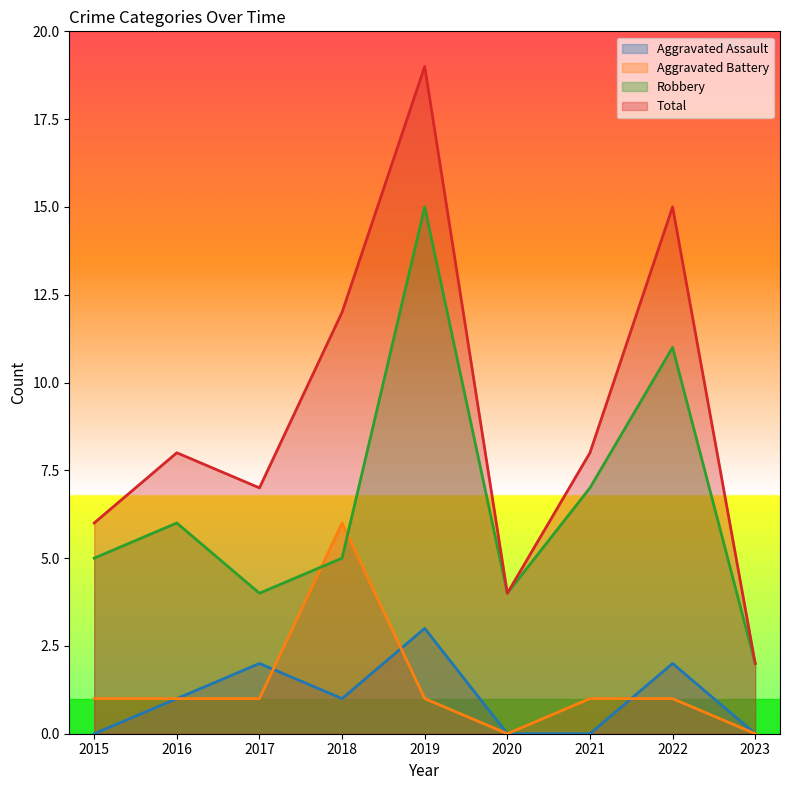

Which series changed the most between 2018 and 2022?

Robbery